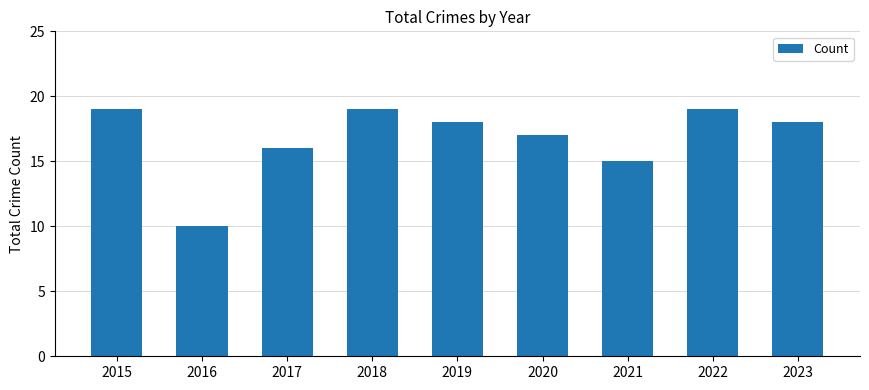

Between 2020 and 2019, which is larger?

2019